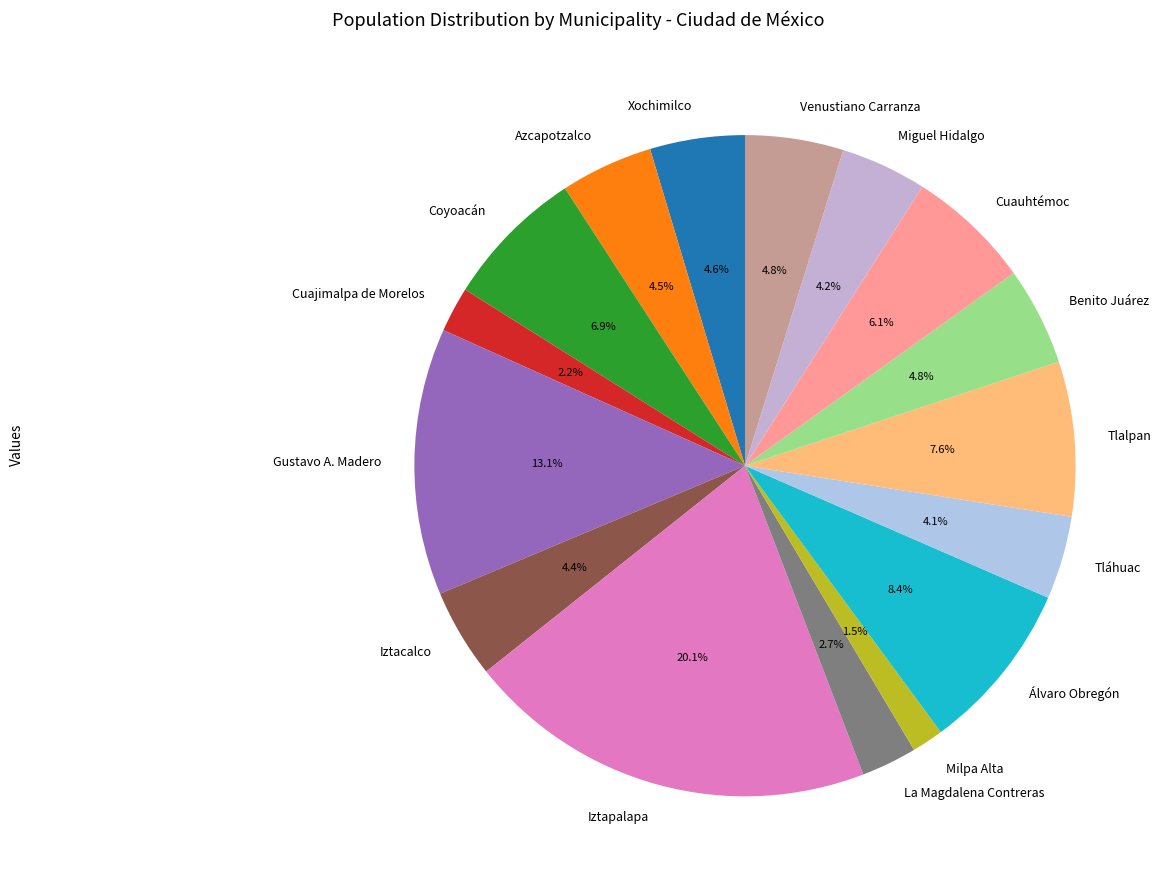

The Xochimilco slice represents 11% of the pie. True or false?

False